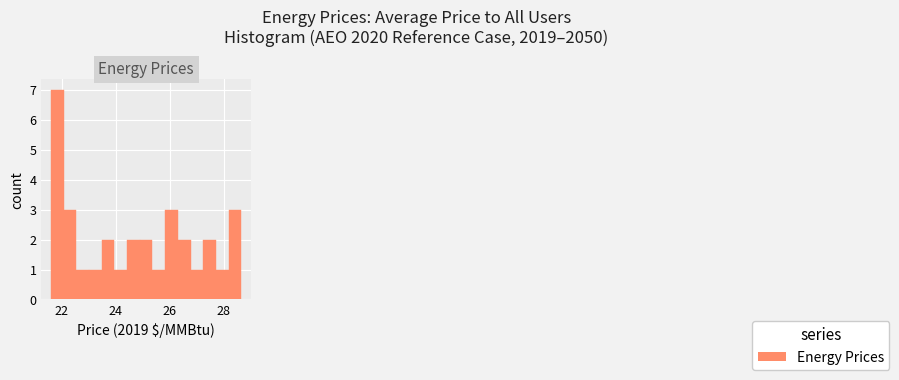

Around what value on the x-axis is the tallest bar? Give the approximate position of its centre, as read against the axis.

21.8